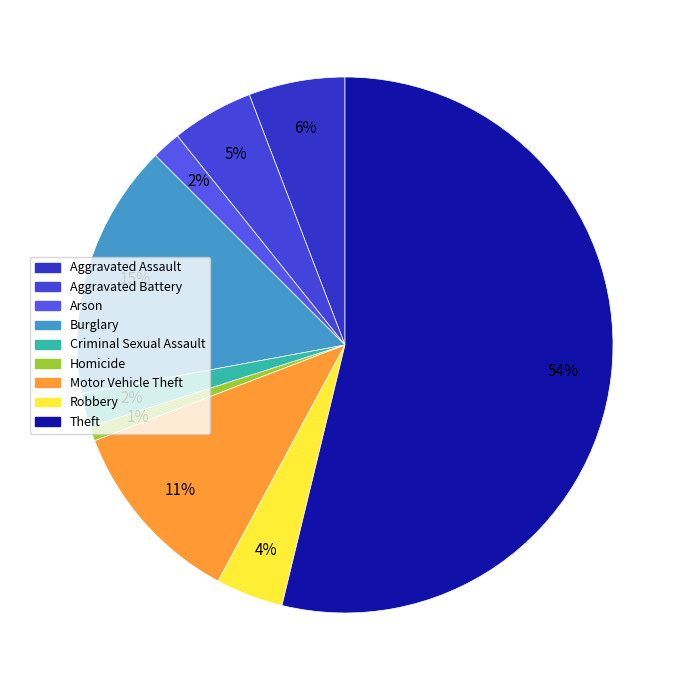

True or false: Aggravated Assault accounts for 6% of the total.

True